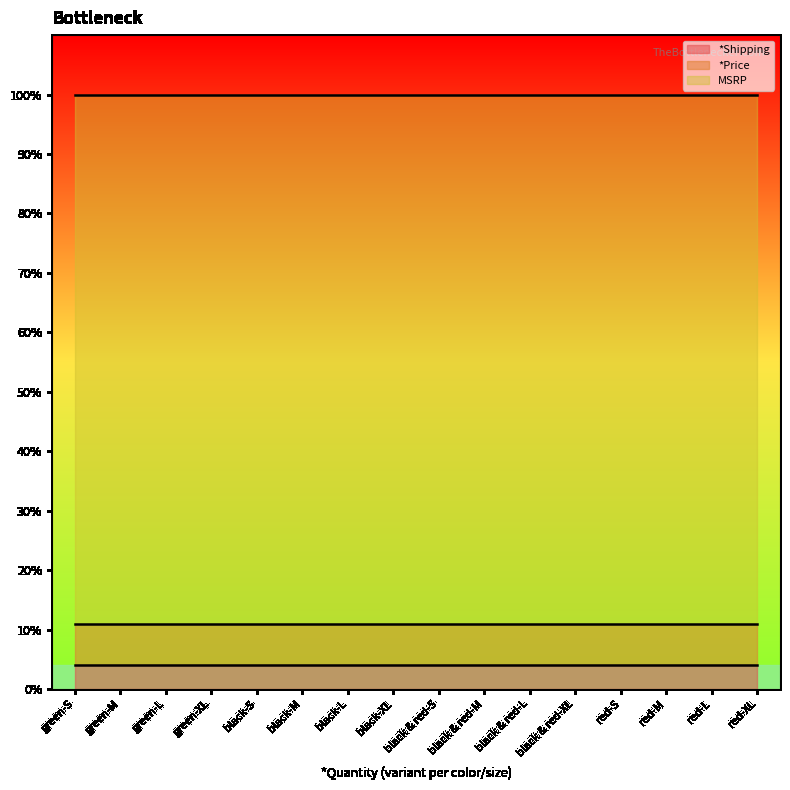

True or false: *Shipping and MSRP cross at least once.

False